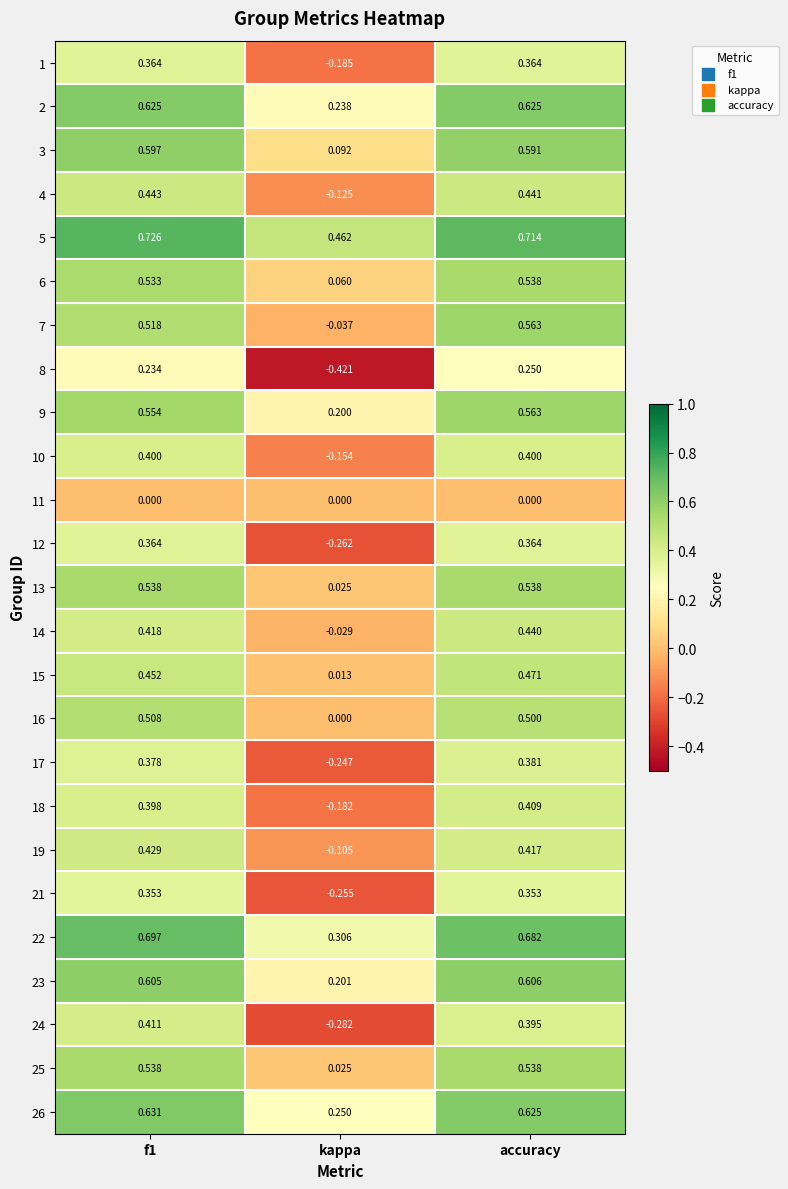

At which category is the sum across all series the highest?

accuracy